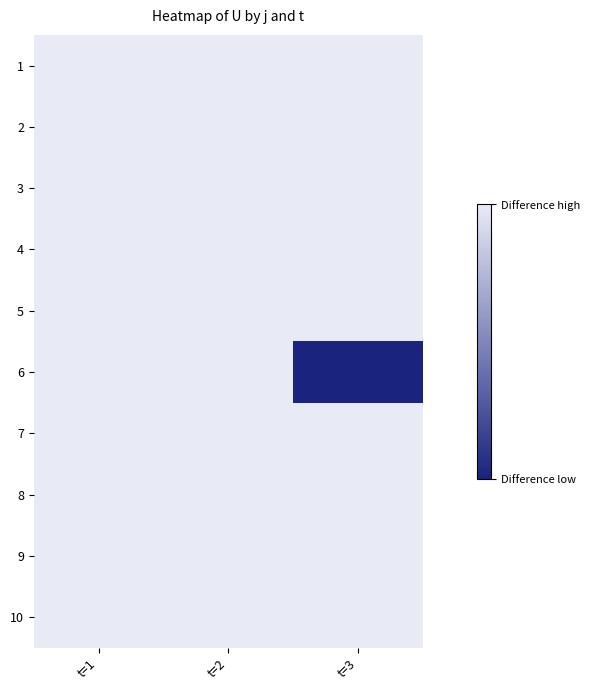

At which category is the sum across all series the highest?

t=1